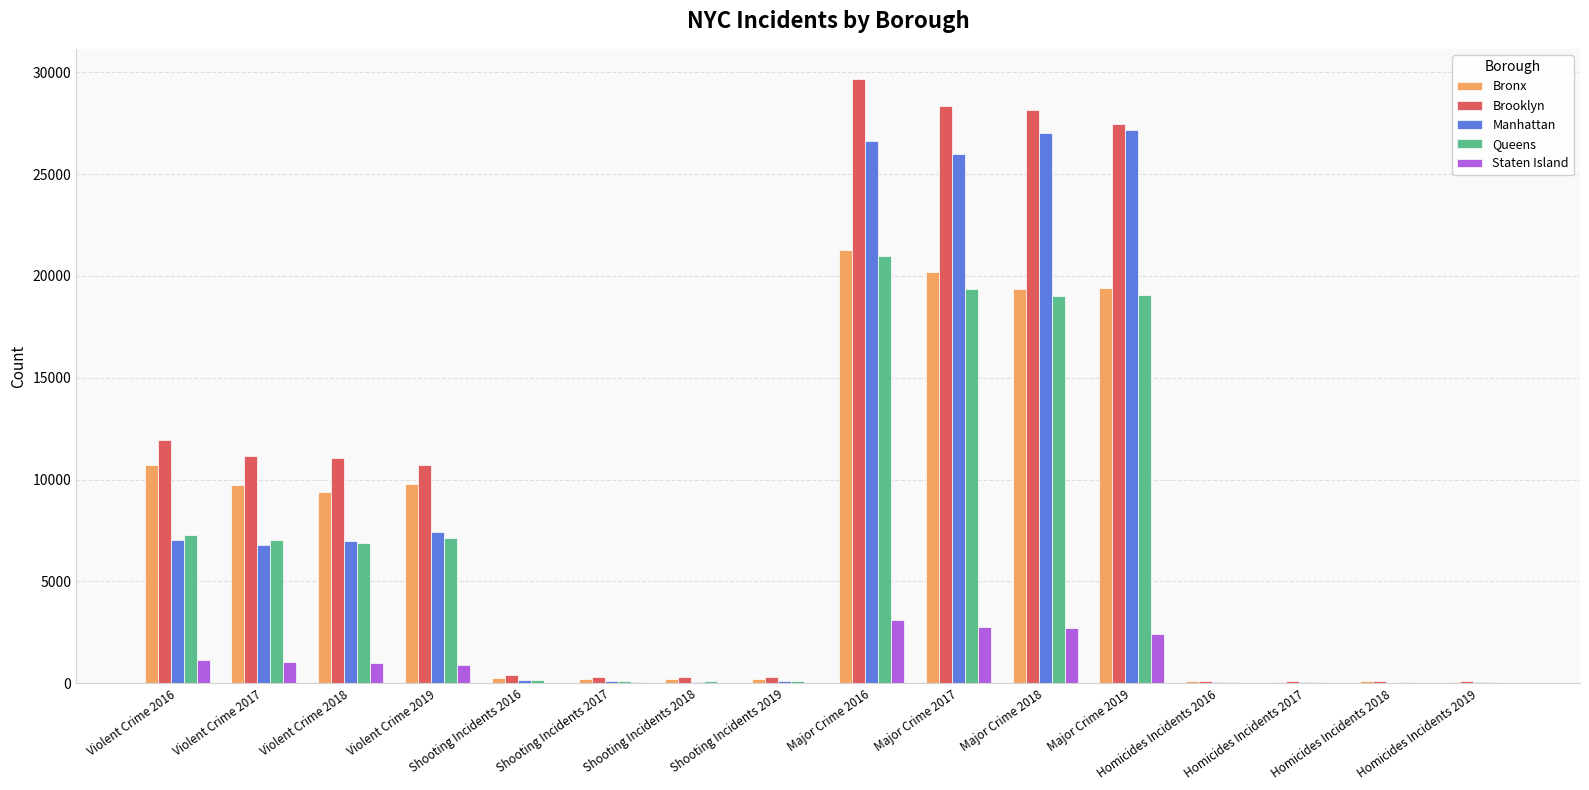

Are the bars grouped side by side (vs. stacked)?

Yes